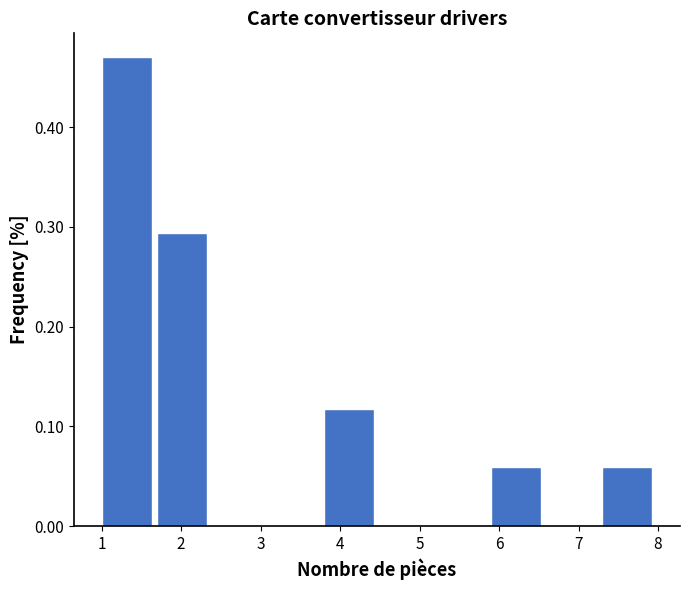

Reading left to right, list every bar in this chart as the range it spans on the x-axis followed by its height. The values are not printed on the chart, so give them approximately, as read against the axis.

1.0 to 1.7: 0.47
1.7 to 2.4: 0.29
2.4 to 3.1: 0
3.1 to 3.8: 0
3.8 to 4.5: 0.12
4.5 to 5.2: 0
5.2 to 5.9: 0
5.9 to 6.6: 0.06
6.6 to 7.3: 0
7.3 to 8.0: 0.06